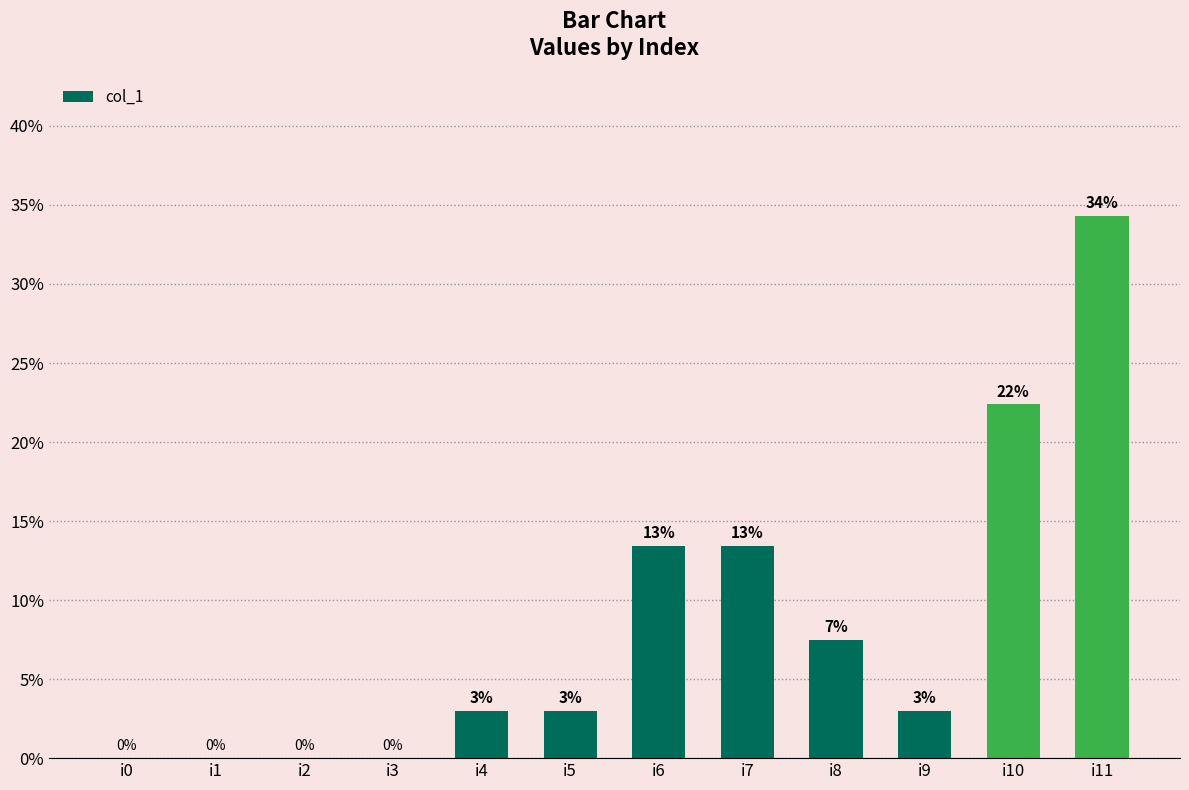

What is the change in value from i7 to i8?

-6.0